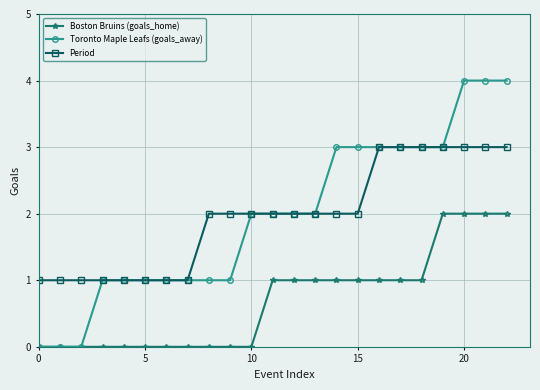

Which series has the widest spread of values?

Toronto Maple Leafs (goals_away)